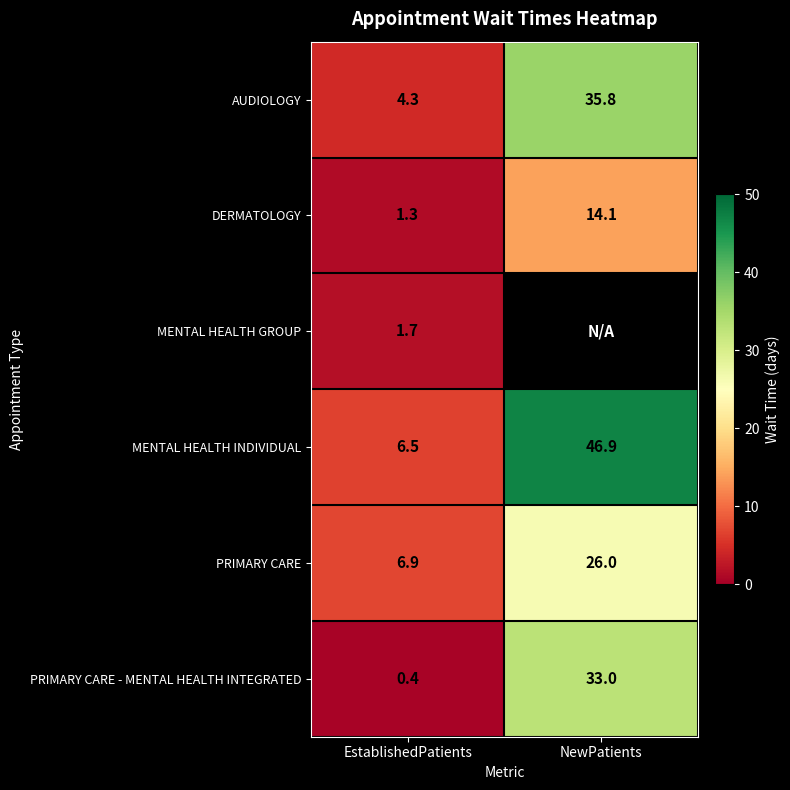

Count the number of categories in the chart.

2